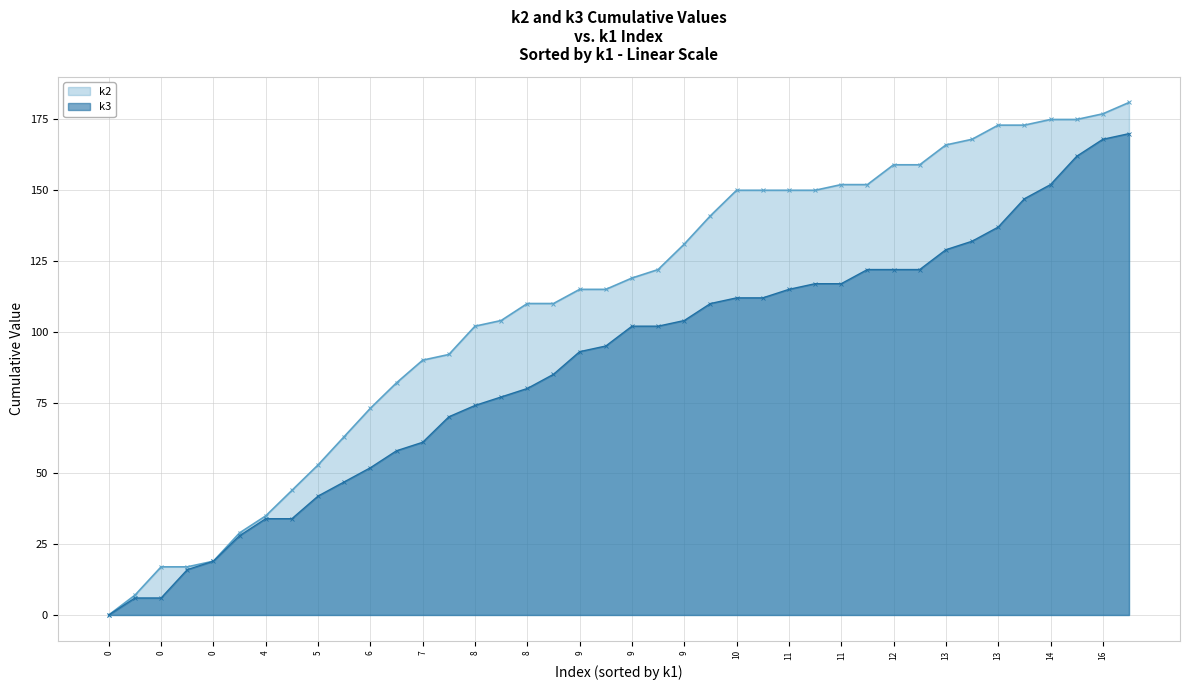

Which series has the largest range (max minus min)?

k2